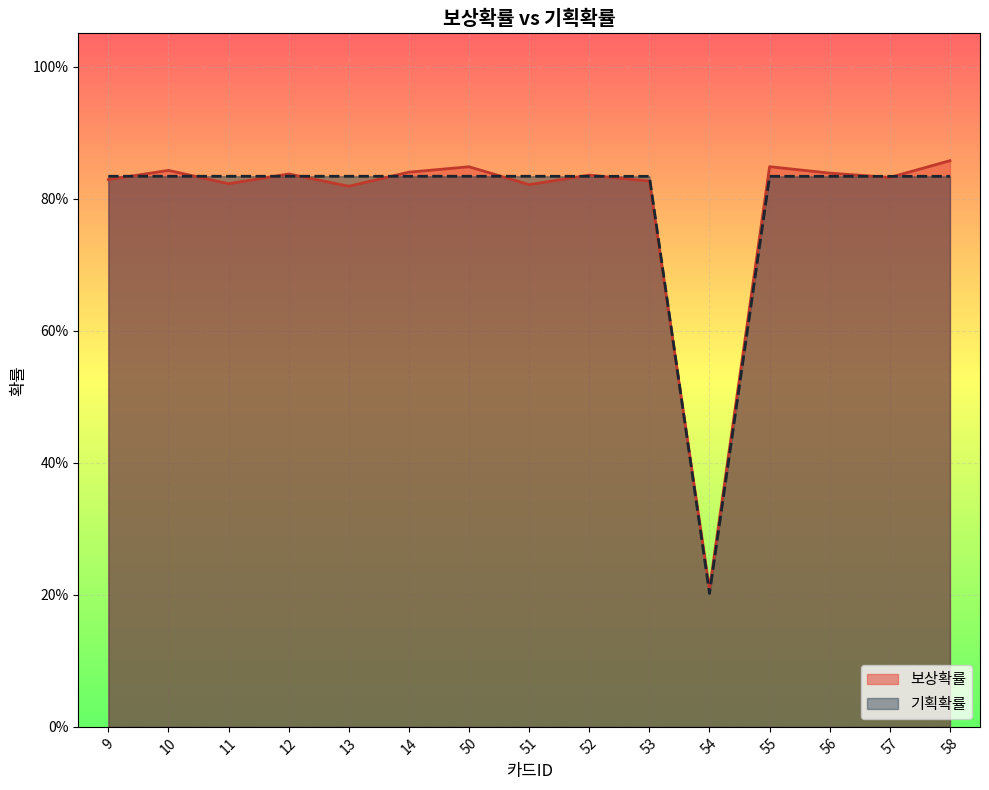

How many intersections are there between 기획확률 and 보상확률?

11